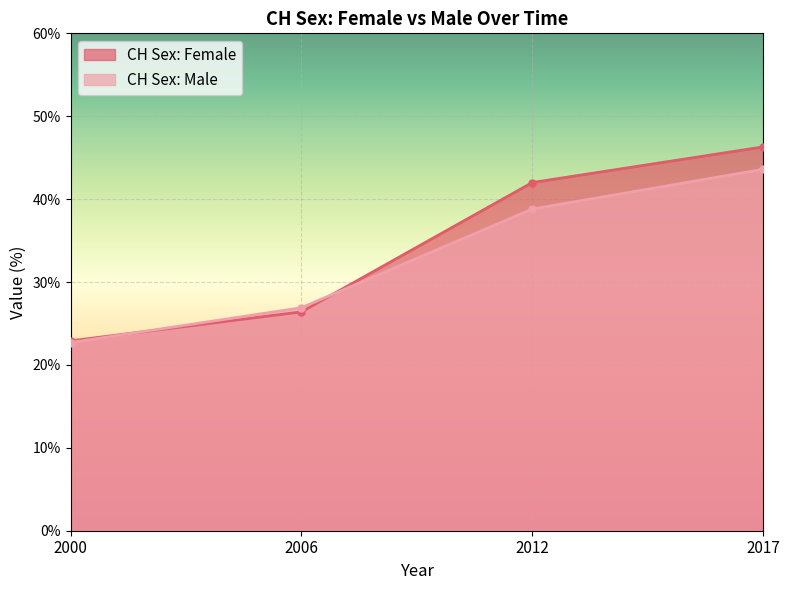

Rank the series at 2017 from lowest to highest value.

CH Sex: Male, CH Sex: Female